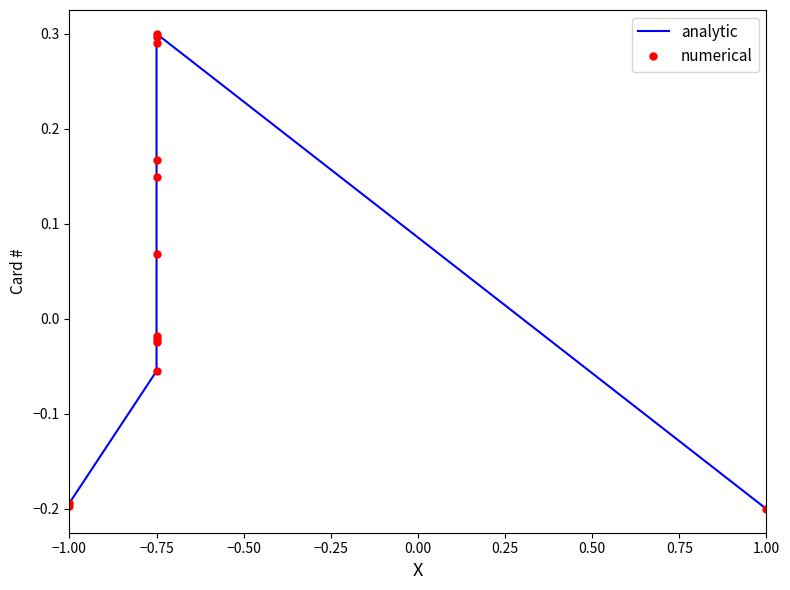

Which category has the lowest value in the numerical series?

1.00